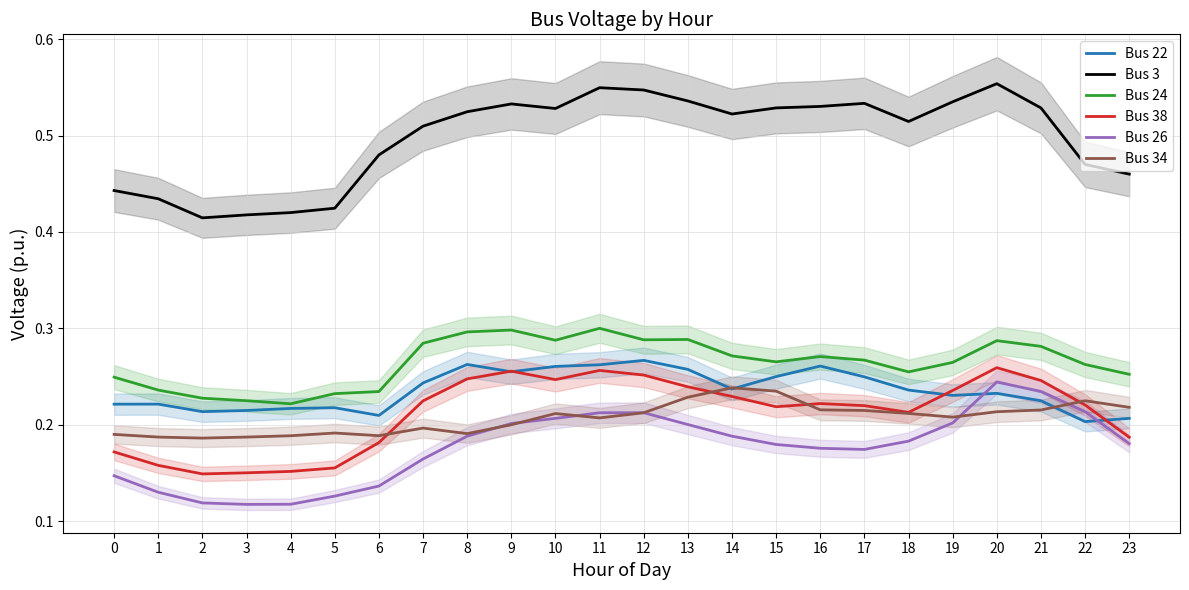

What is the highest value of the Bus 3 series?

0.6